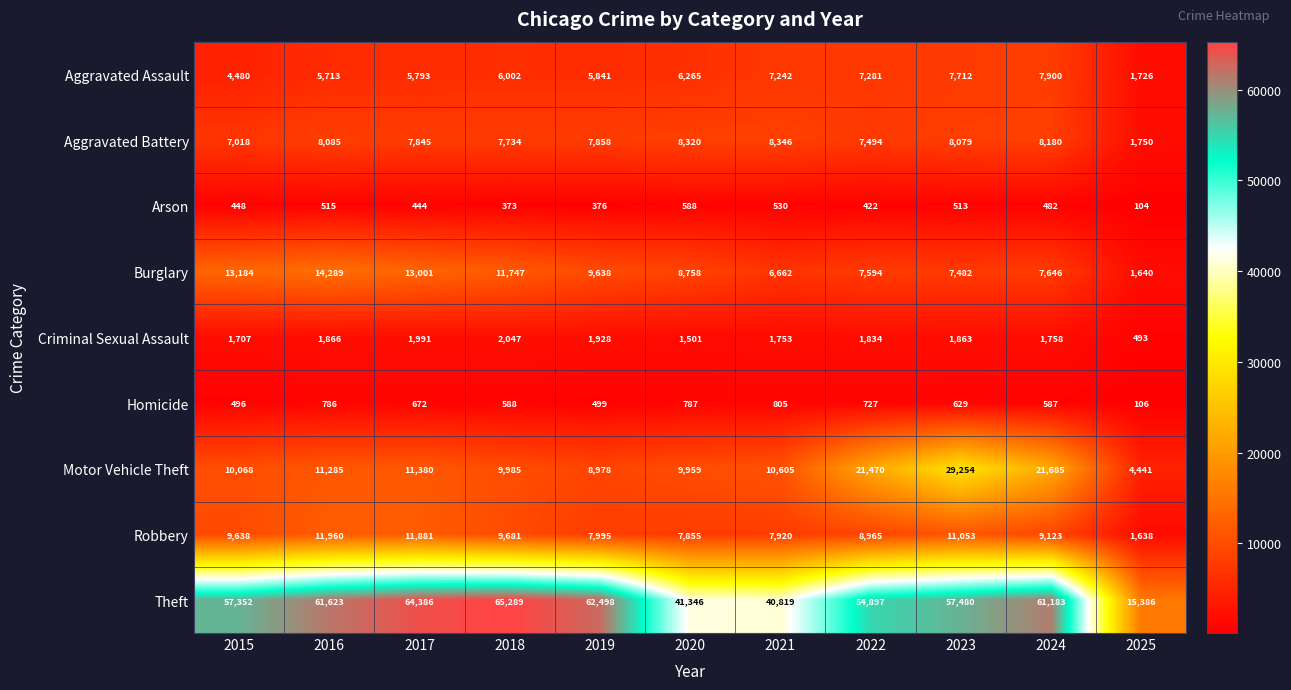

At how many categories does at least one series exceed 44550?

8